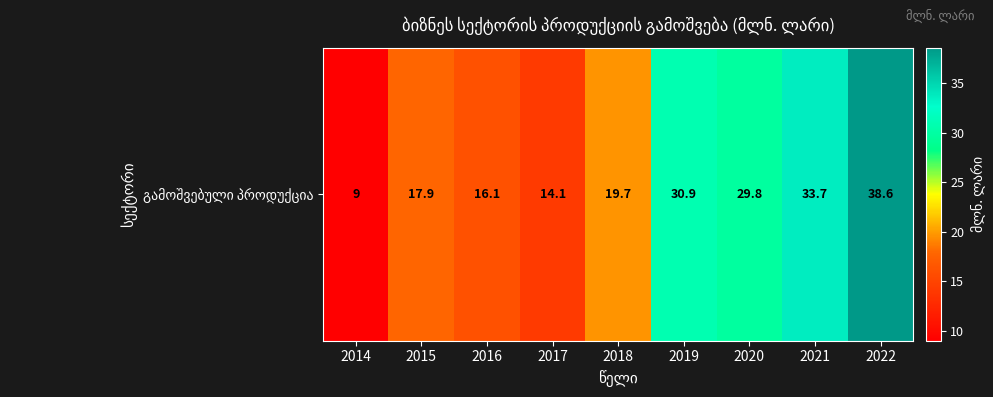

What is the sum of the values at 2014 and 2015?

26.9